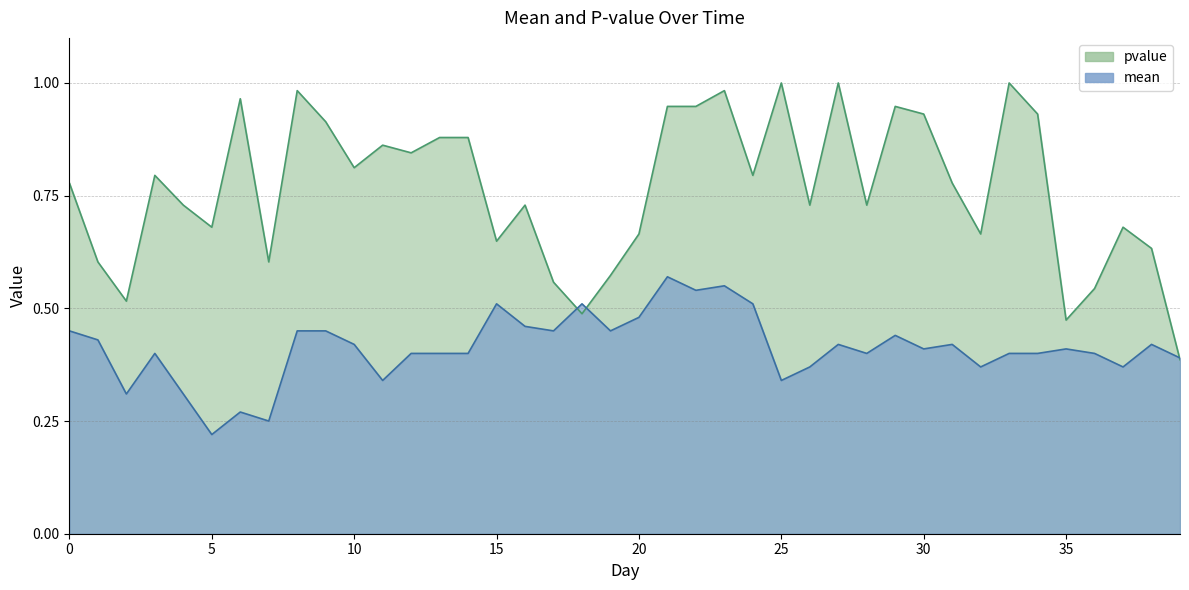

Is the value of pvalue at 27 greater than the value of mean at 19?

Yes